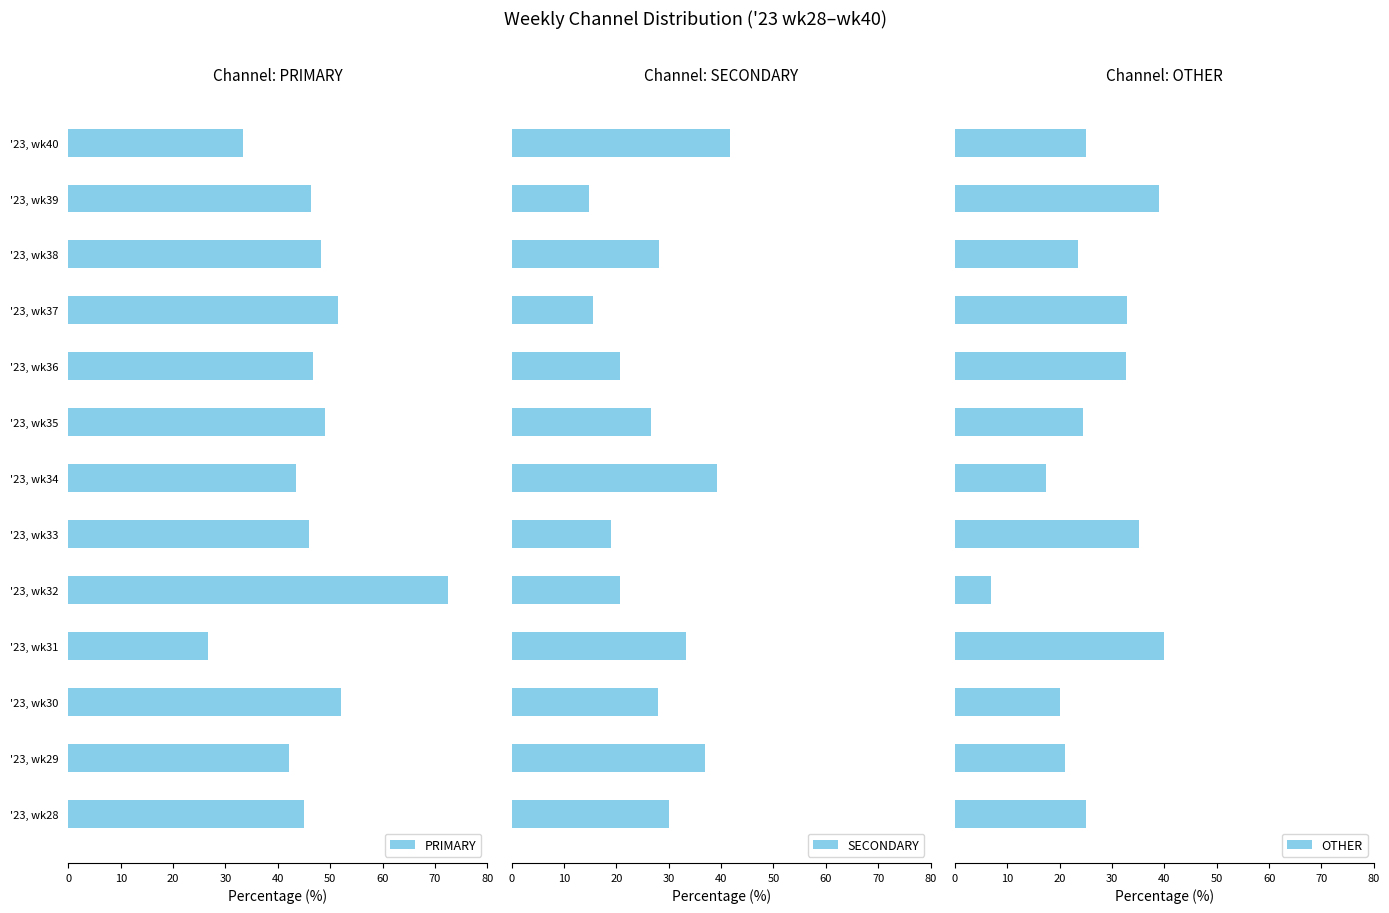

Reading right to left, list all the values displayed in this chart.

PRIMARY: 33.3	46.3	48.2	51.6	46.7	49.0	43.5	45.9	72.4	26.7	52.0	42.1	45.0
SECONDARY: 41.7	14.8	28.2	15.6	20.7	26.5	39.1	18.9	20.7	33.3	28.0	36.8	30.0
OTHER: 25.0	38.9	23.5	32.8	32.6	24.5	17.4	35.1	6.9	40.0	20.0	21.1	25.0